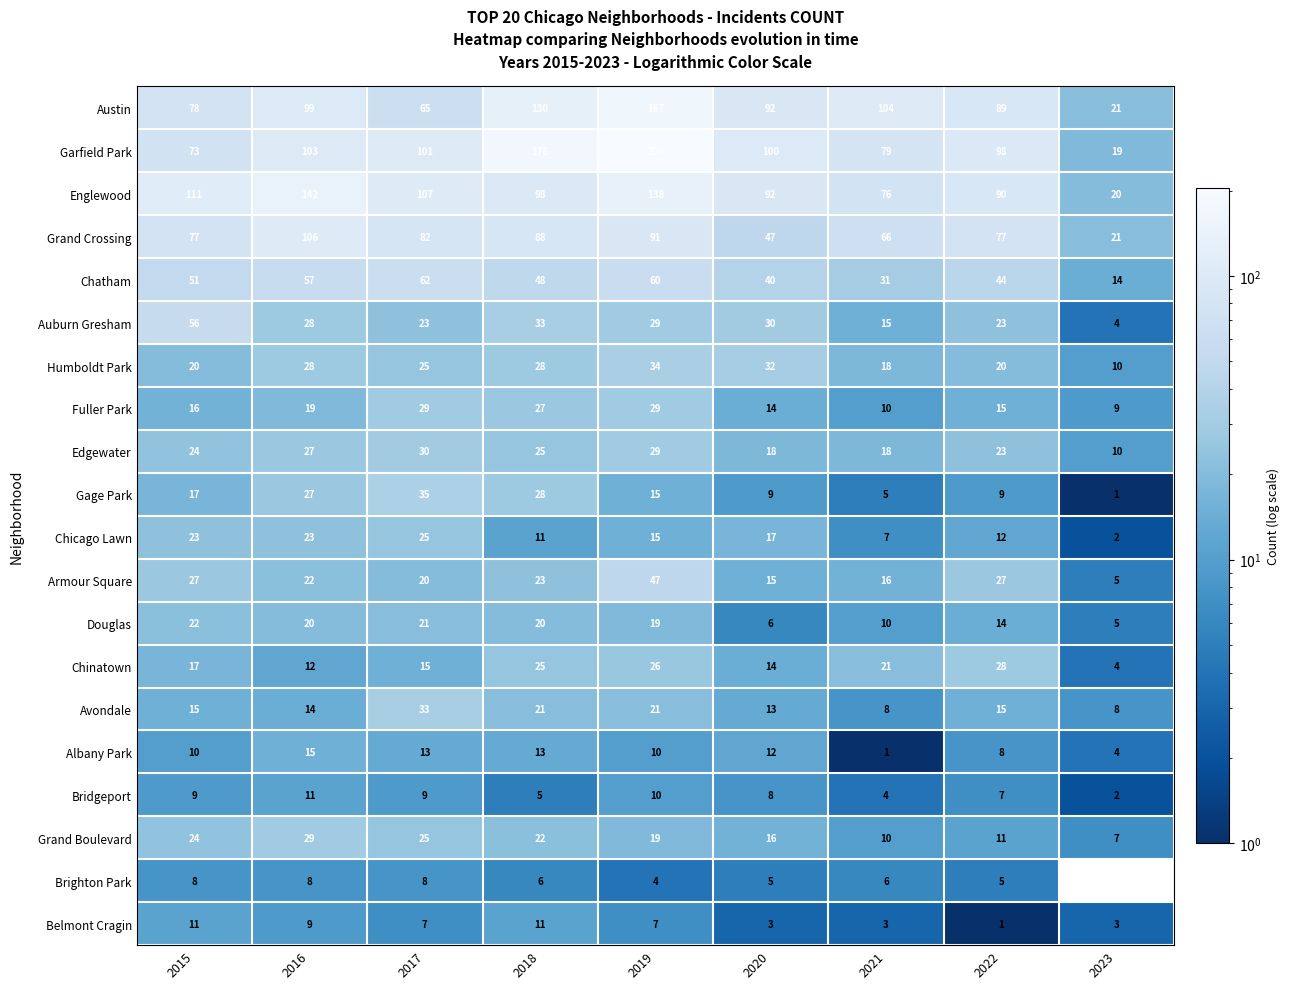

What value does the Gage Park series have at 2019?

15